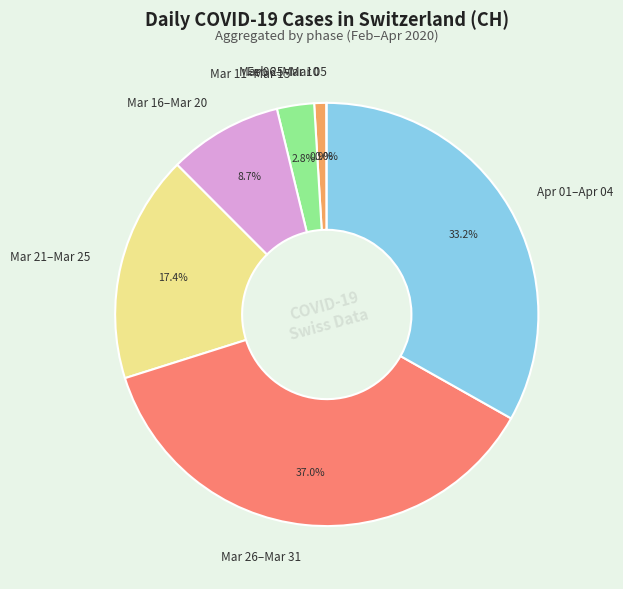

Approximately how many times larger is the value at Apr 01–Apr 04 compared to Mar 21–Mar 25?

1.9